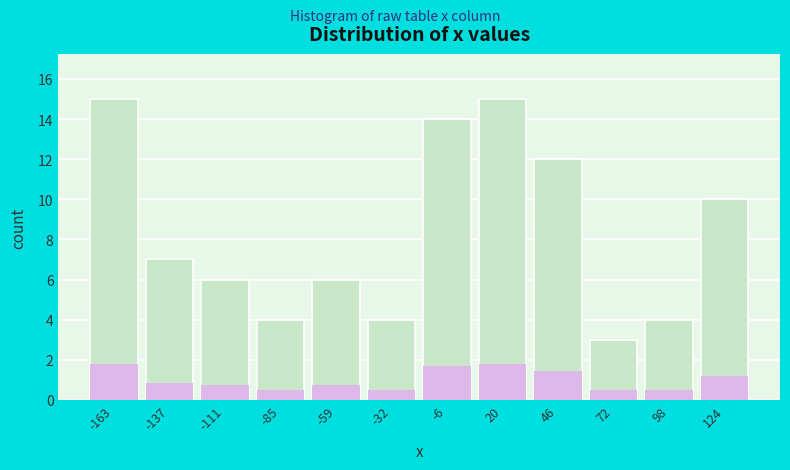

Reading right to left, list all the values displayed in this chart.

124=10	98=4	72=3	46=12	20=15	-6=14	-32=4	-59=6	-85=4	-111=6	-137=7	-163=15